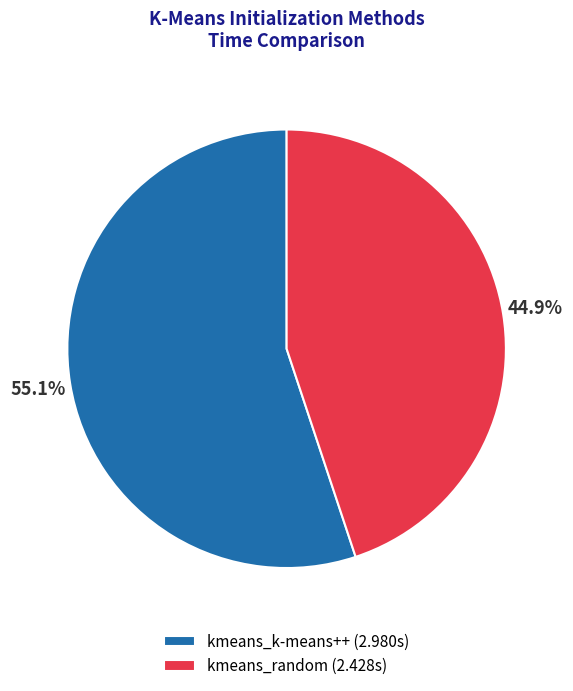

The kmeans_k-means++ slice represents 55% of the pie. True or false?

True